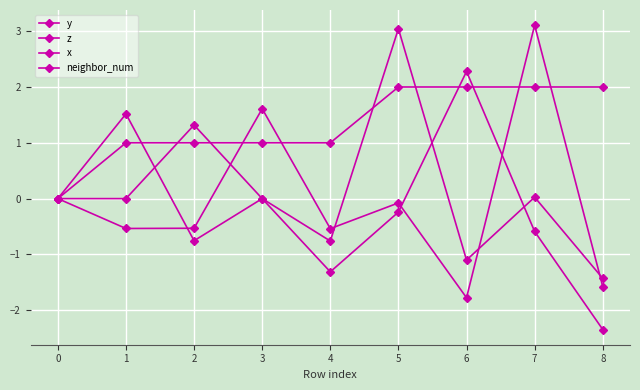

At which category does y reach its first local valley?

1